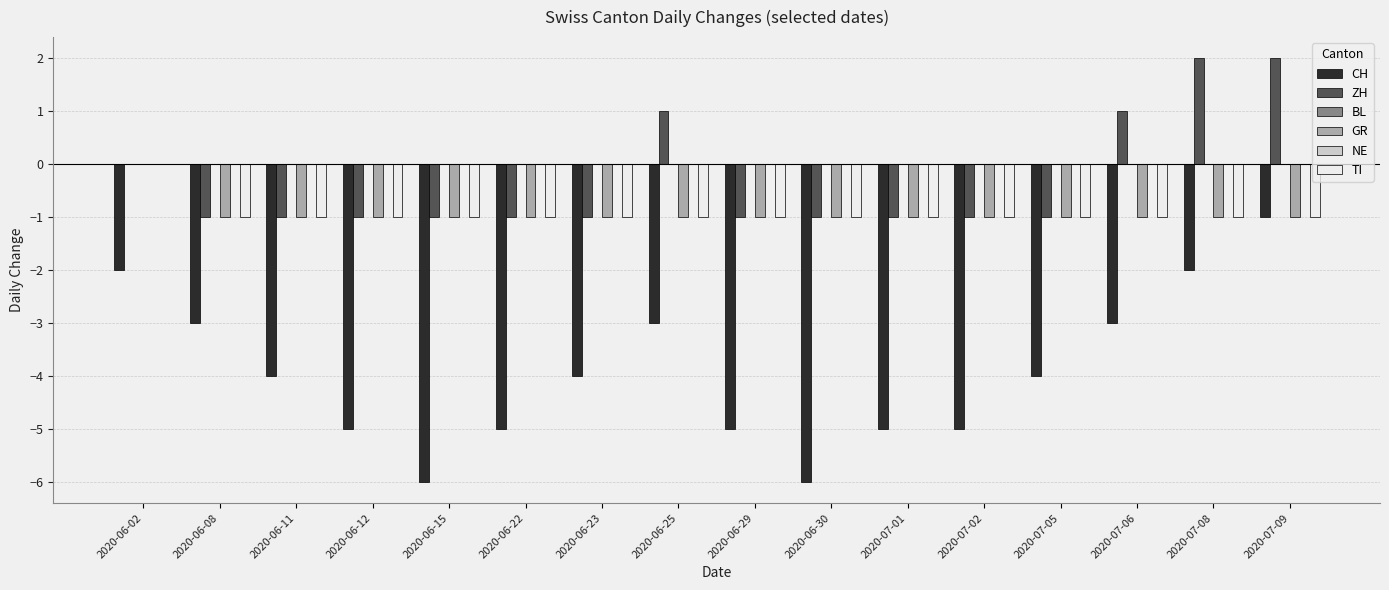

What is the minimum value shown in the chart?

-6